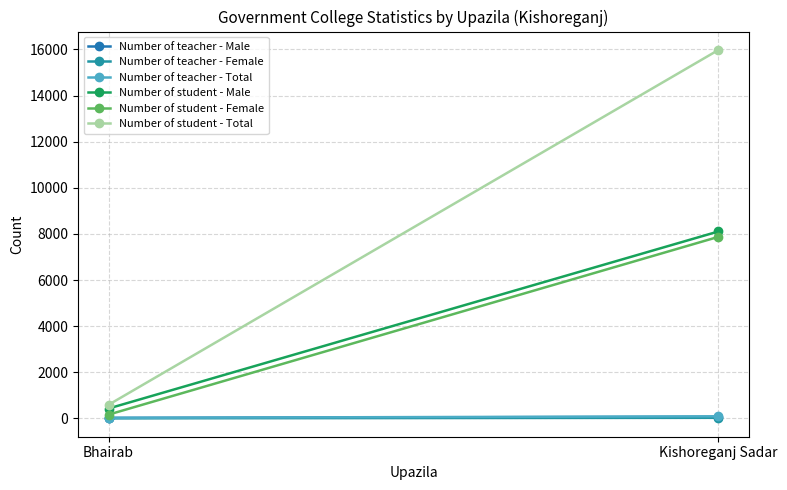

Which category has the highest value in the Number of teacher - Female series?

Kishoreganj Sadar